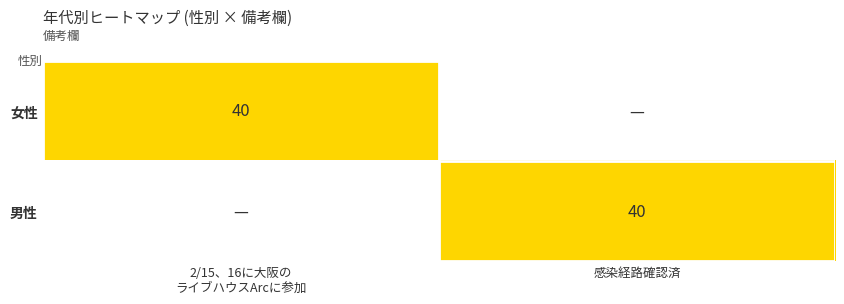

Between 感染経路確認済 and 2/15、16に大阪の
ライブハウスArcに参加, which is larger?

2/15、16に大阪の
ライブハウスArcに参加